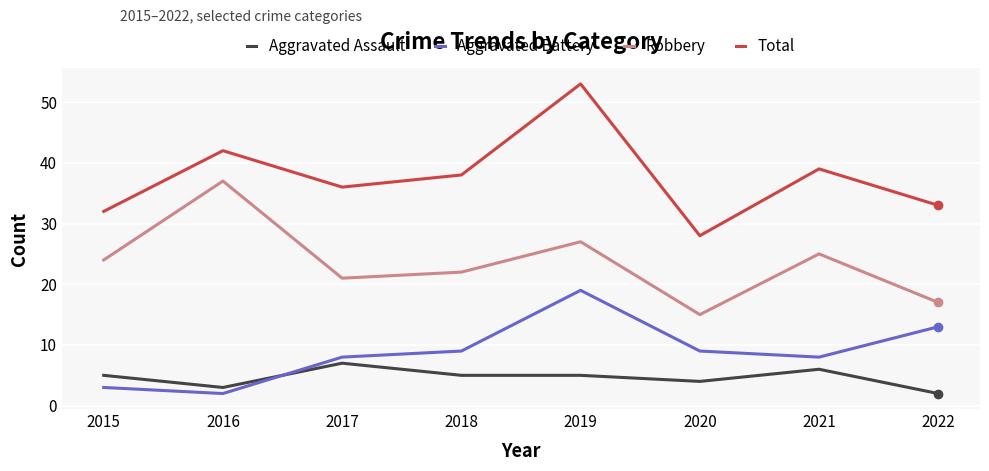

At how many categories does at least one series exceed 14?

8